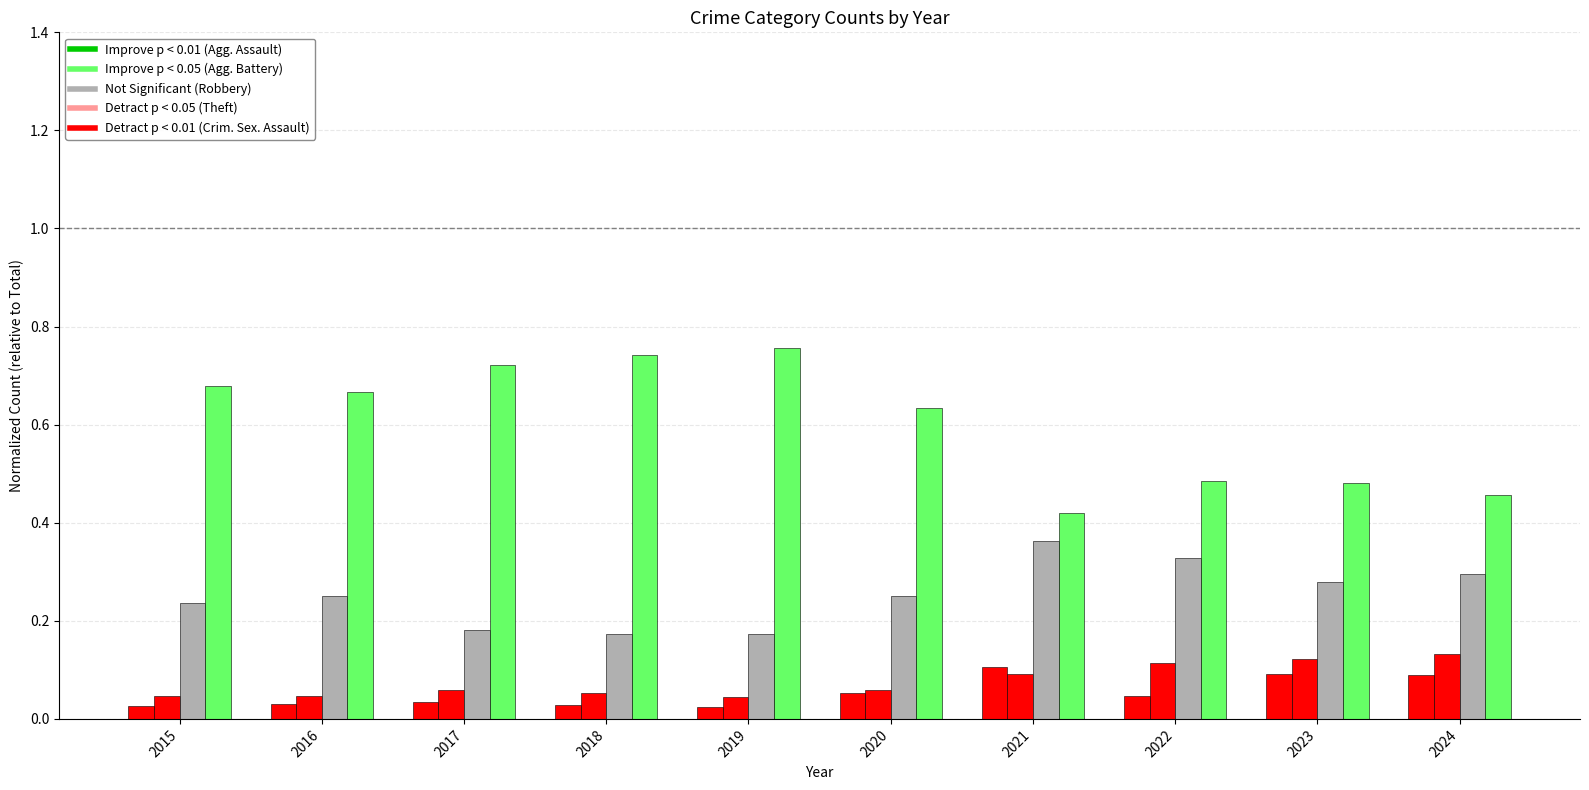

Count the number of categories in the chart.

10